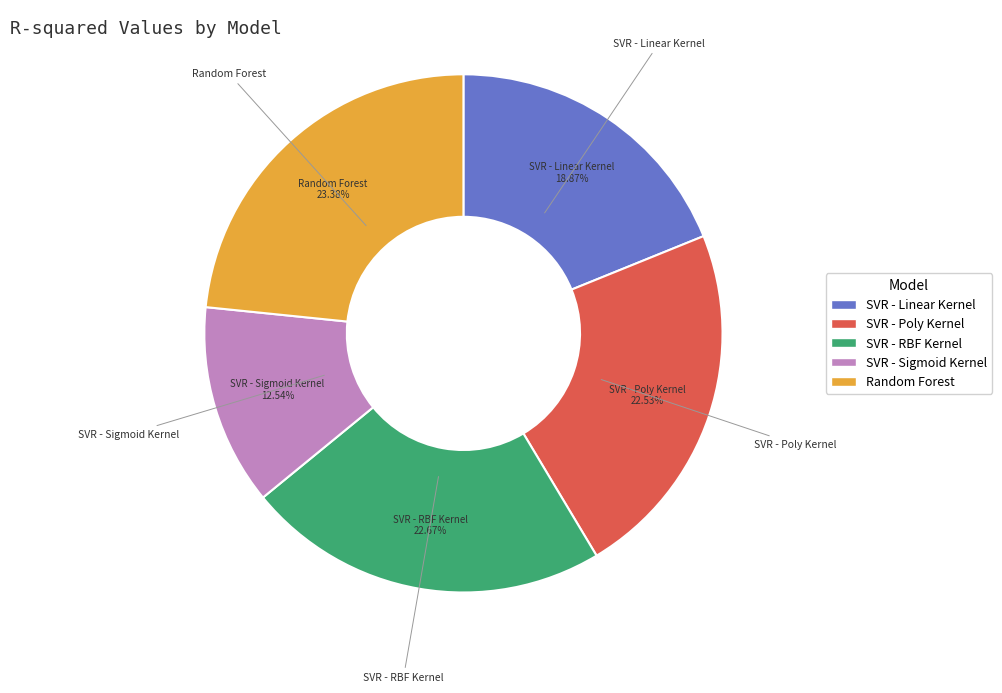

What percentage is the SVR - RBF Kernel slice, to the nearest percent?

23%